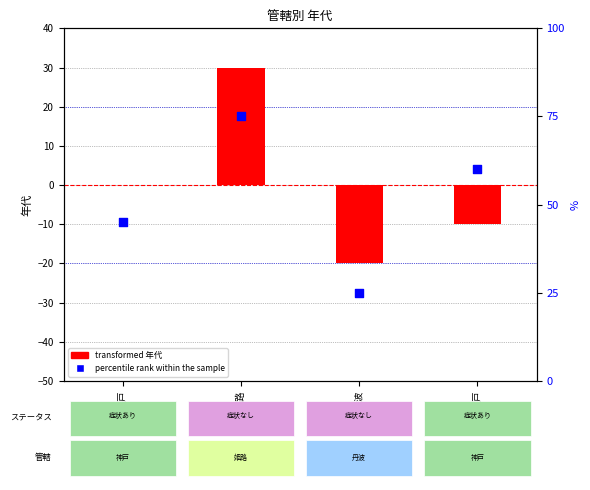

Which series reaches the maximum Y coordinate?

percentile rank within the sample